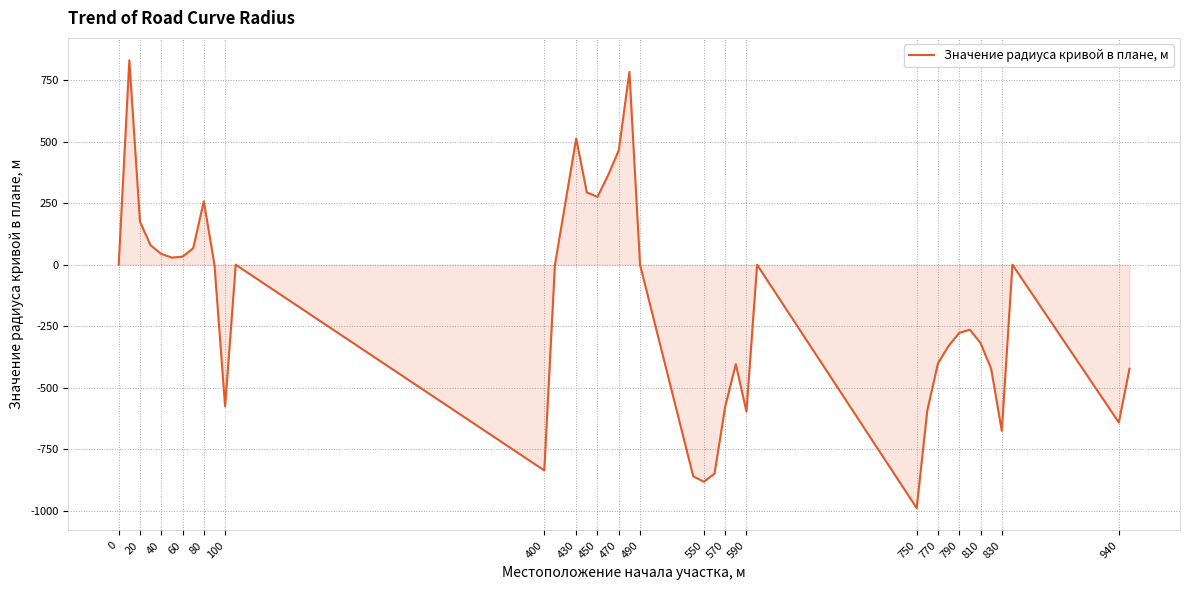

What is the difference between the maximum and minimum values?

1820